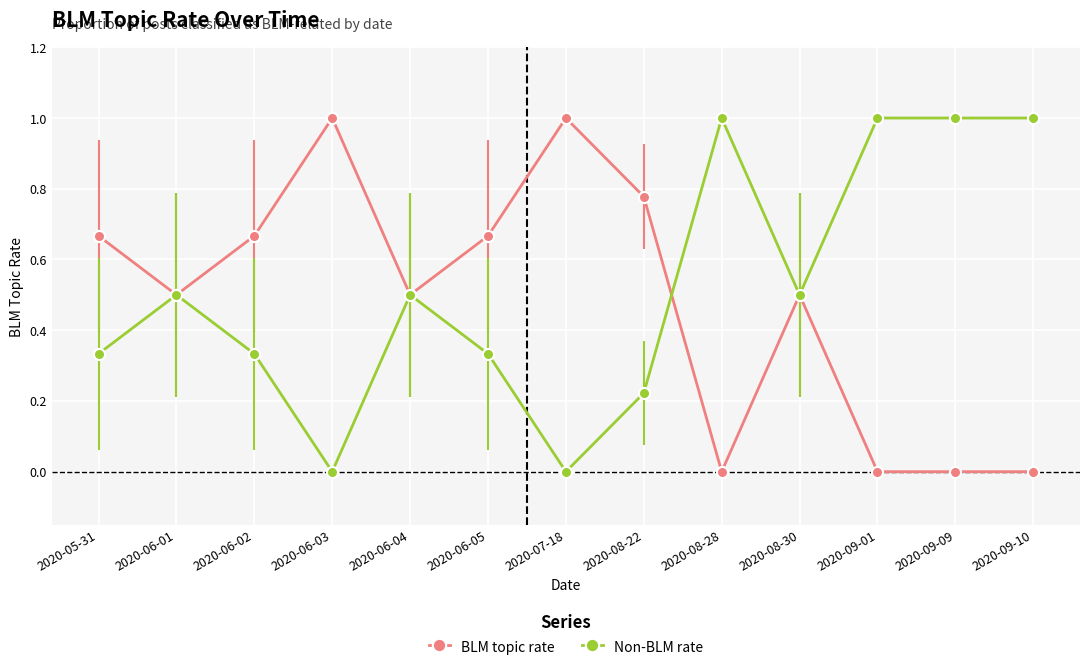

What is the label of the 11th point from the left?

2020-09-01